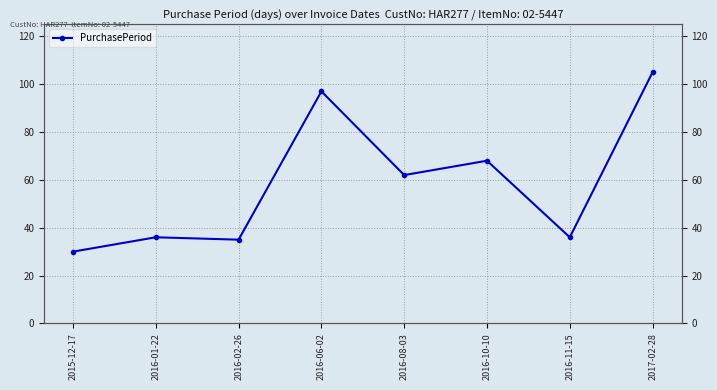

Is it true that the value at 2017-02-28 is 105?

True